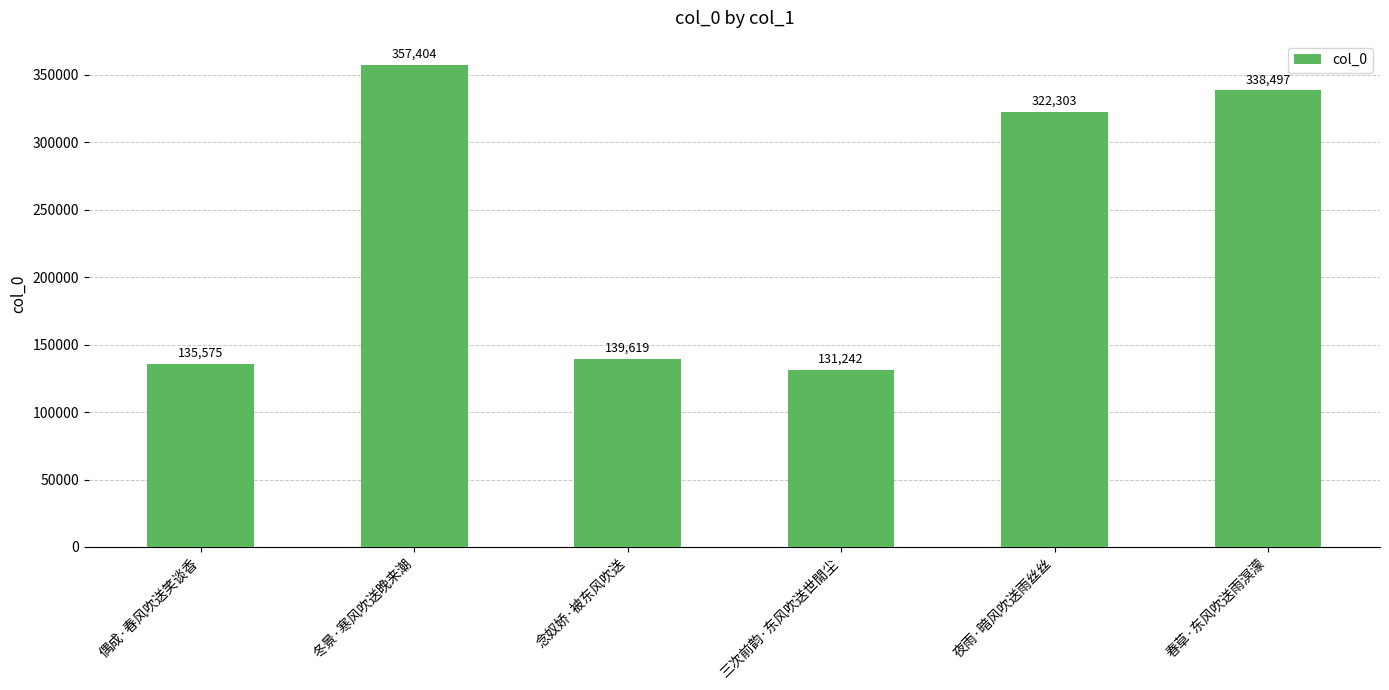

What is the sum of the values at 春草·东风吹送雨溟濛 and 冬景·寒风吹送晚来潮?

695901